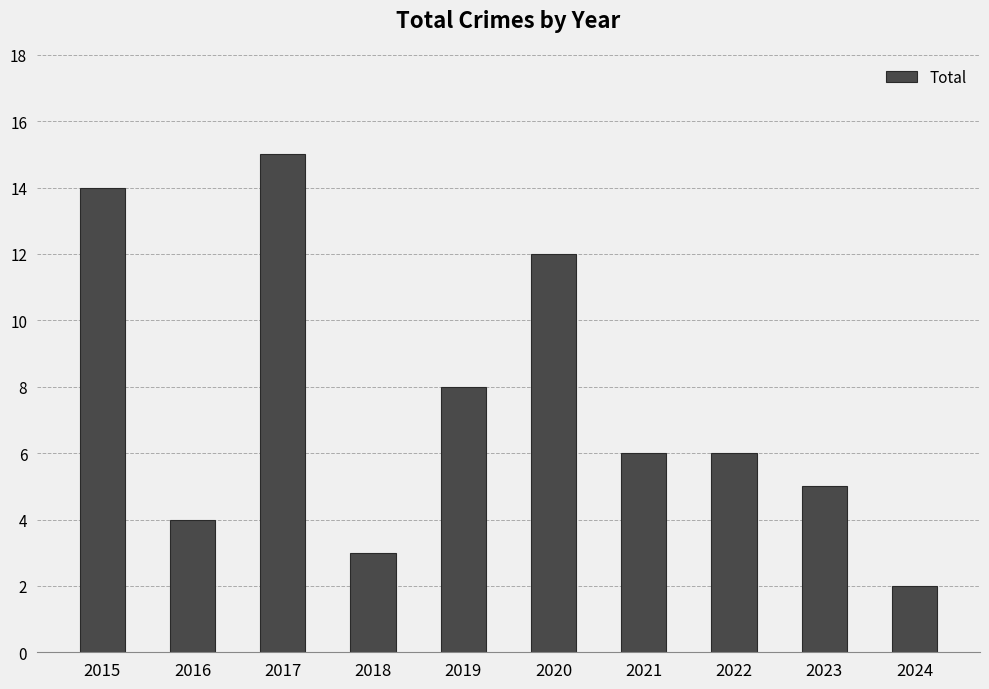

How many series are shown in this chart?

1